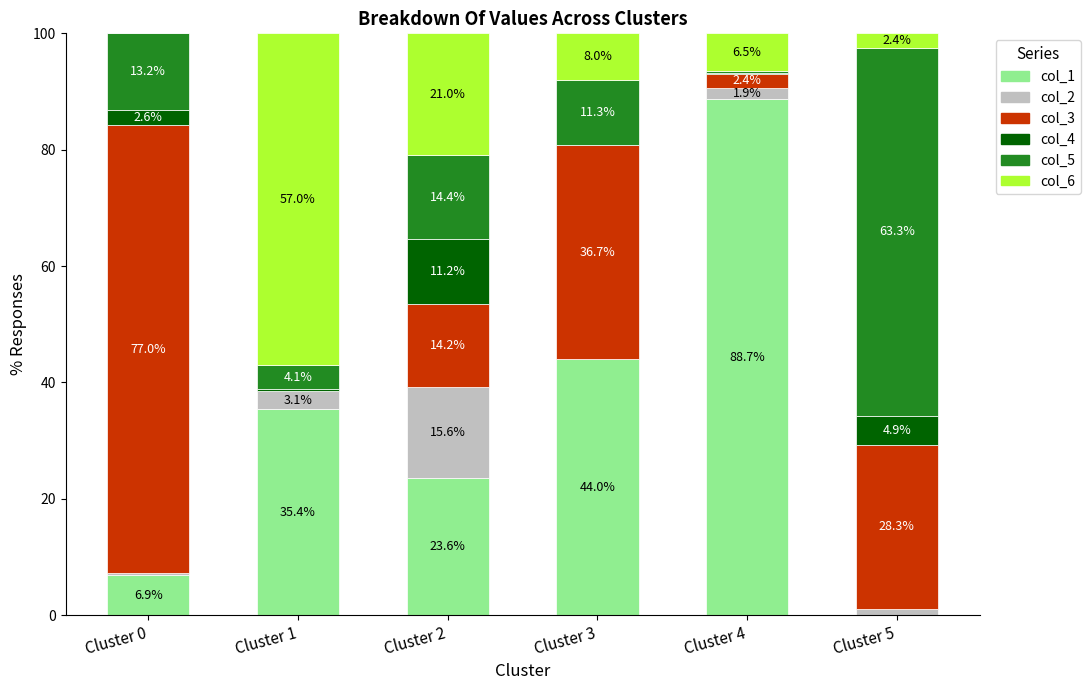

What is the total value across all series at Cluster 0?

100.0